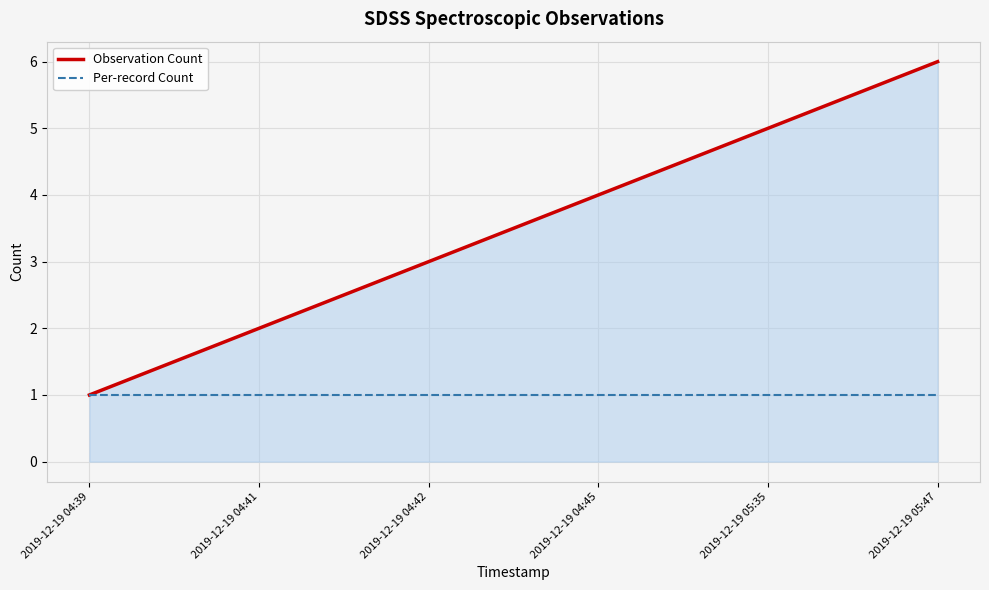

What is the greatest value displayed?

6